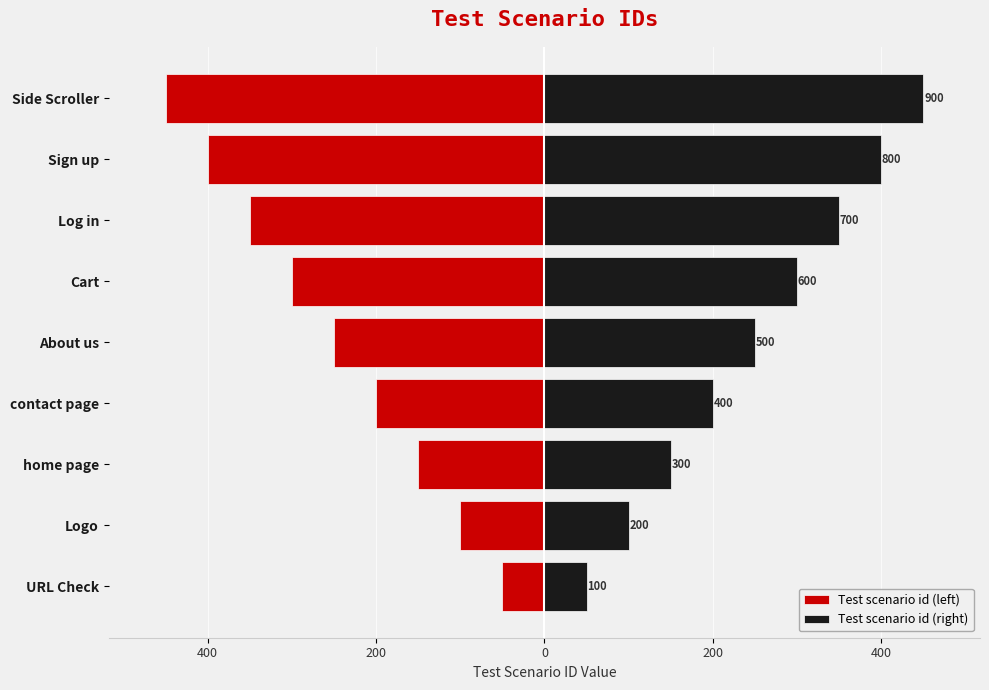

Are the bars horizontal?

Yes